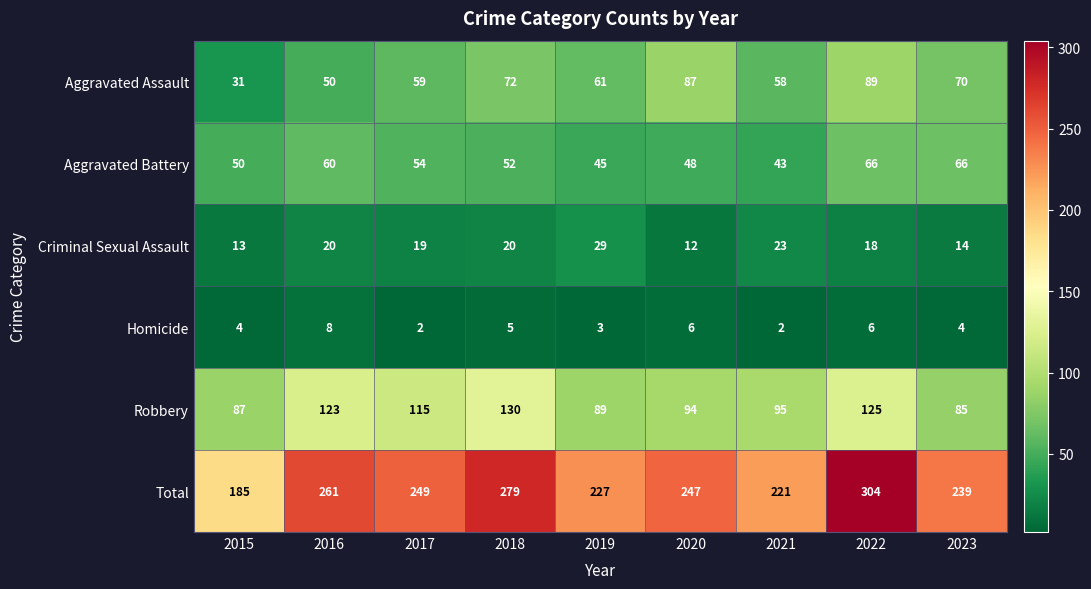

Read the Criminal Sexual Assault value at 2023.

14